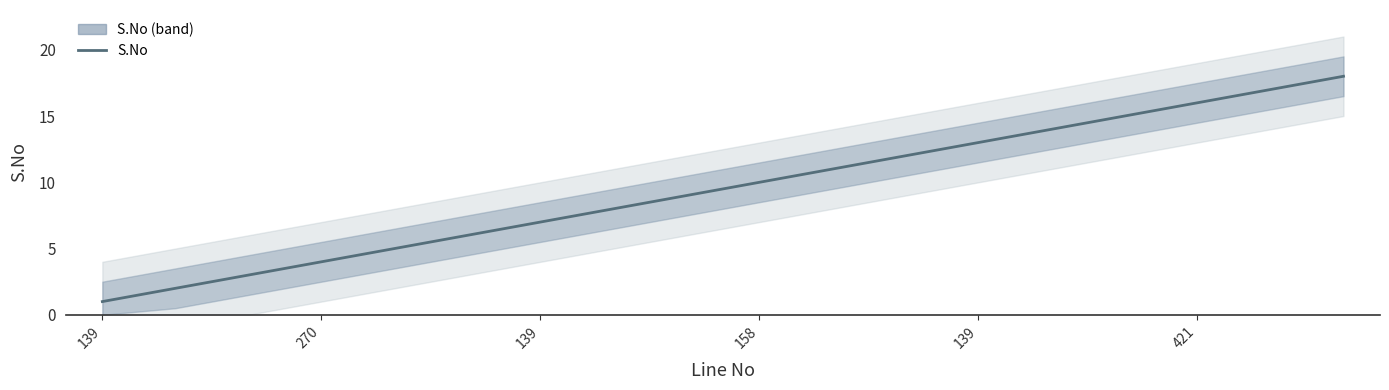

What is the sum of all values?

171